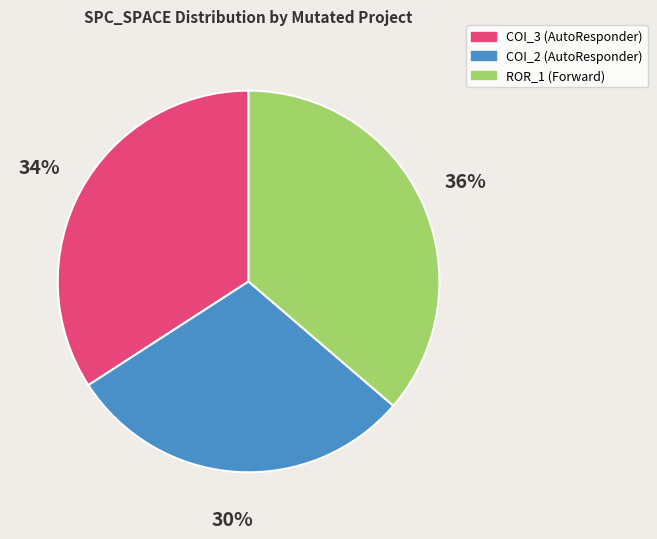

How many slices are in this pie chart?

3